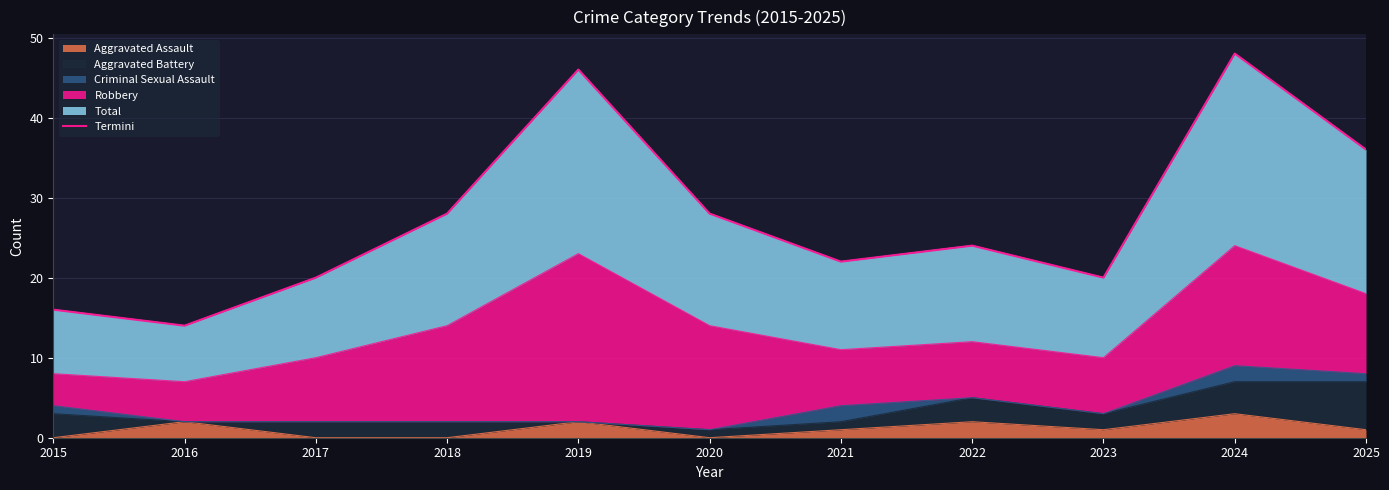

Reading left to right, list all the values displayed in this chart.

2015=16	2016=14	2017=20	2018=28	2019=46	2020=28	2021=22	2022=24	2023=20	2024=48	2025=36